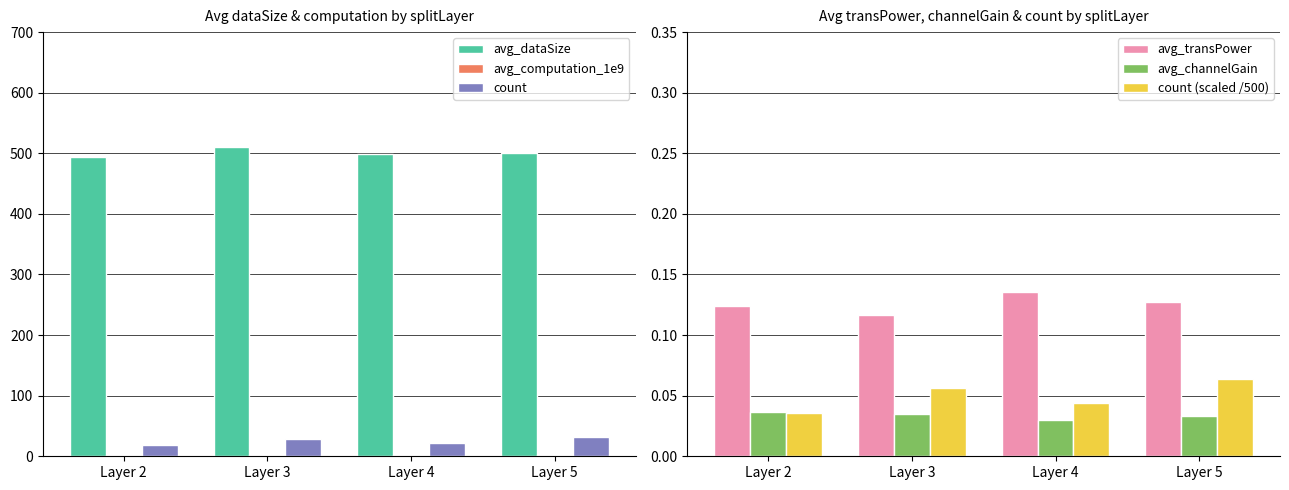

Reading right to left, list all the values displayed in this chart.

avg_dataSize: Layer 5=500.0	Layer 4=499.0	Layer 3=511.0	Layer 2=494.0
avg_computation_1e9: Layer 5=2.4	Layer 4=2.7	Layer 3=2.6	Layer 2=2.7
count: Layer 5=32.0	Layer 4=22.0	Layer 3=28.0	Layer 2=18.0
avg_transPower: Layer 5=0.1	Layer 4=0.1	Layer 3=0.1	Layer 2=0.1
avg_channelGain: Layer 5=0.0	Layer 4=0.0	Layer 3=0.0	Layer 2=0.0
count (scaled /500): Layer 5=0.1	Layer 4=0.0	Layer 3=0.1	Layer 2=0.0